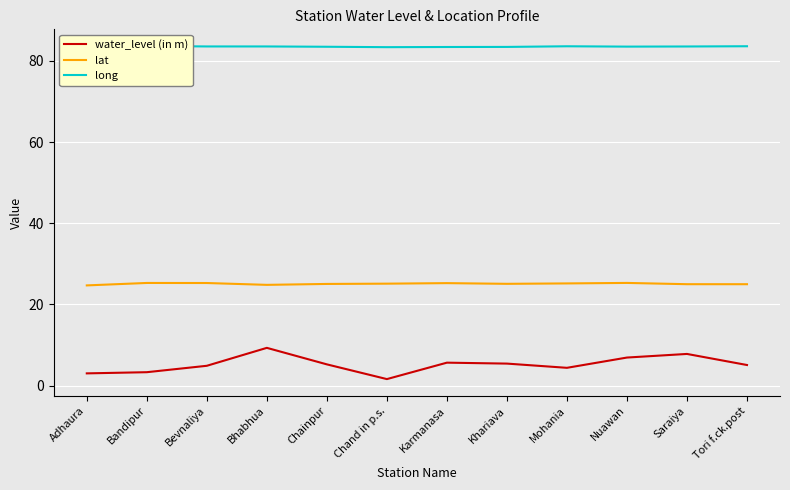

Rank the series by their maximum value, from highest to lowest.

long, lat, water_level (in m)